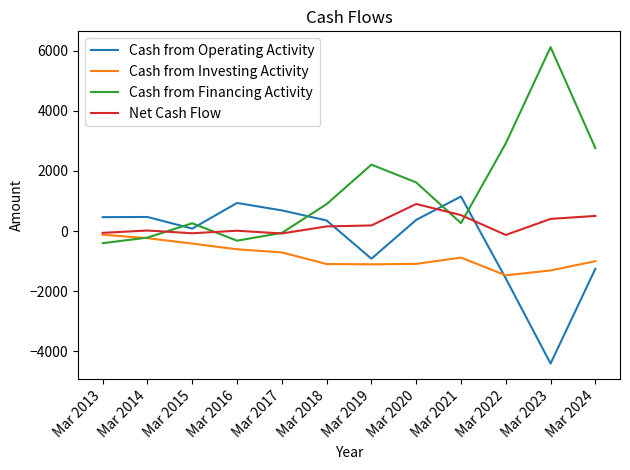

Which series ends up on top after the final intersection of Cash from Operating Activity and Cash from Financing Activity?

Cash from Financing Activity